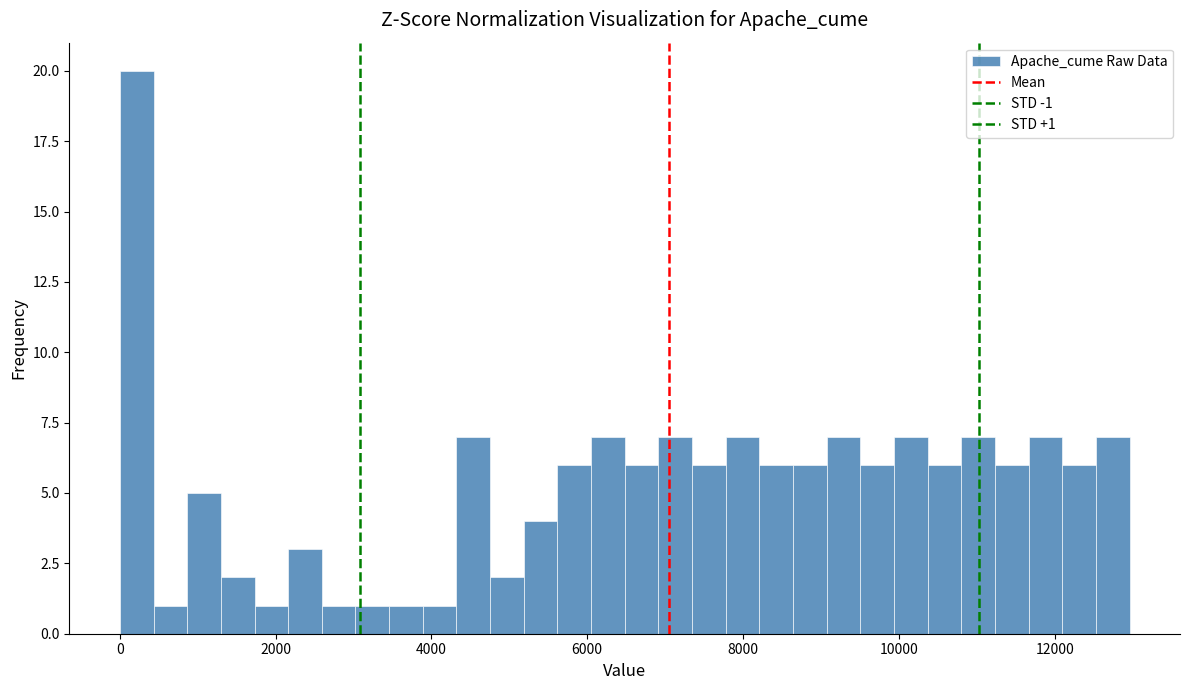

Around what value on the x-axis is the tallest bar? Give the approximate position of its centre, as read against the axis.

200